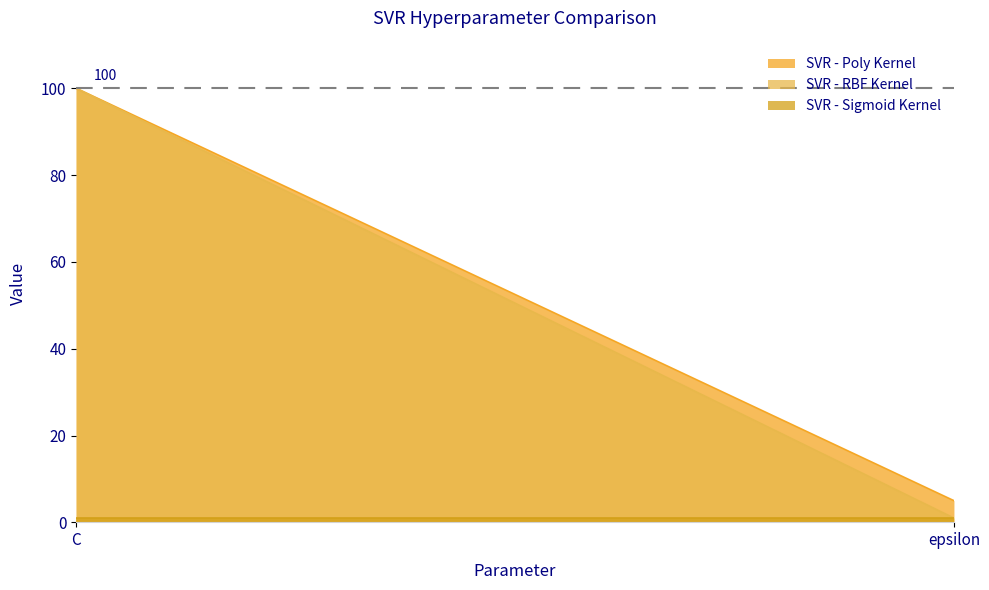

Which has a higher value, C or epsilon?

C